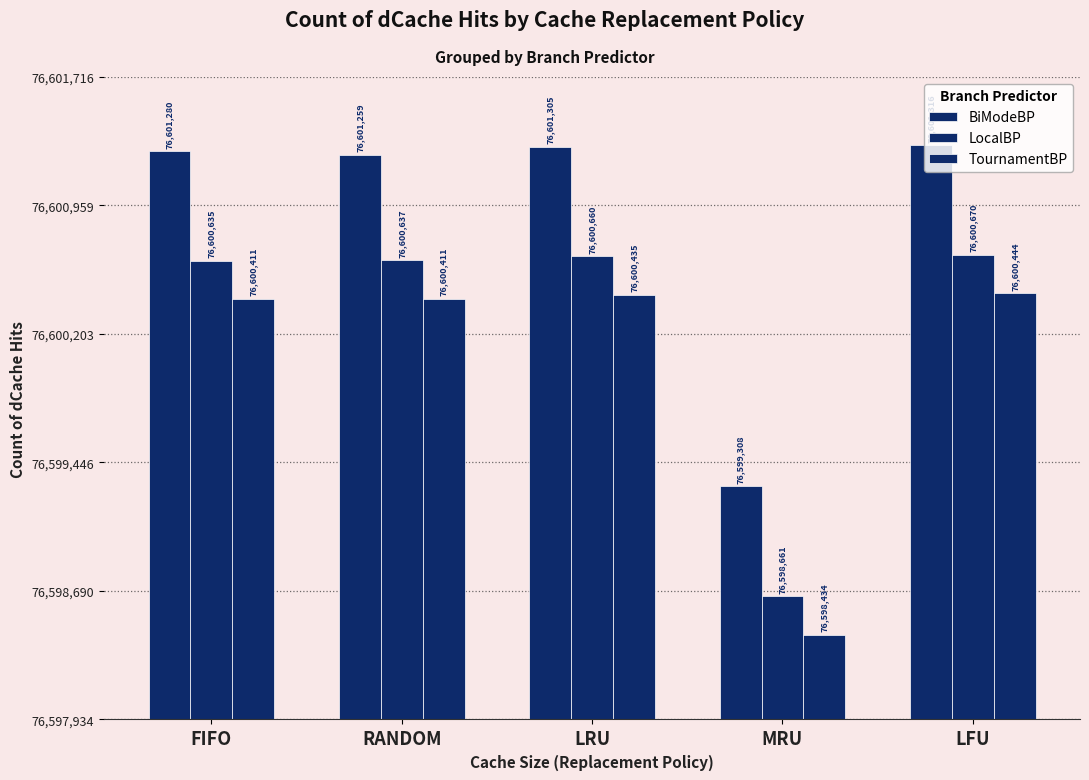

Does the chart contain stacked bars?

No